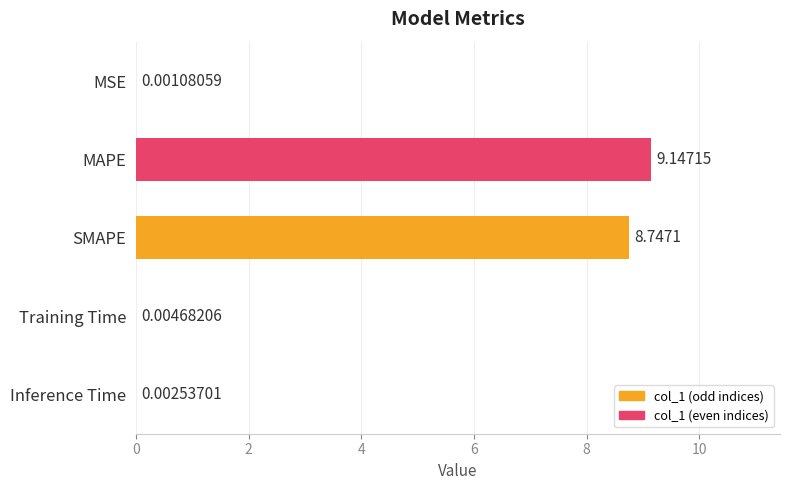

Where is the data nearest to the value 4?

Training Time